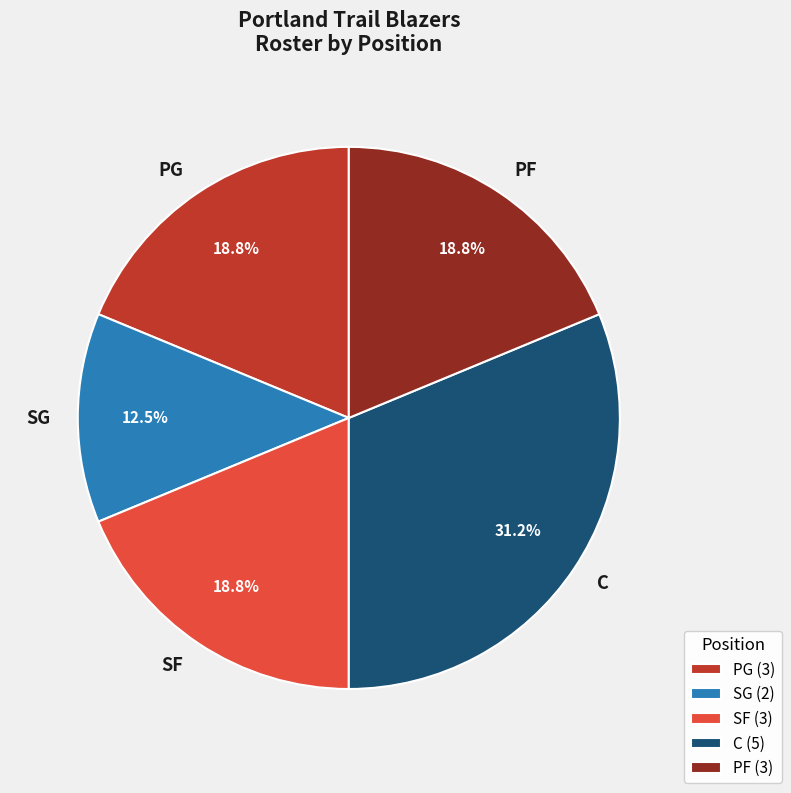

True or false: SF accounts for 13% of the total.

False